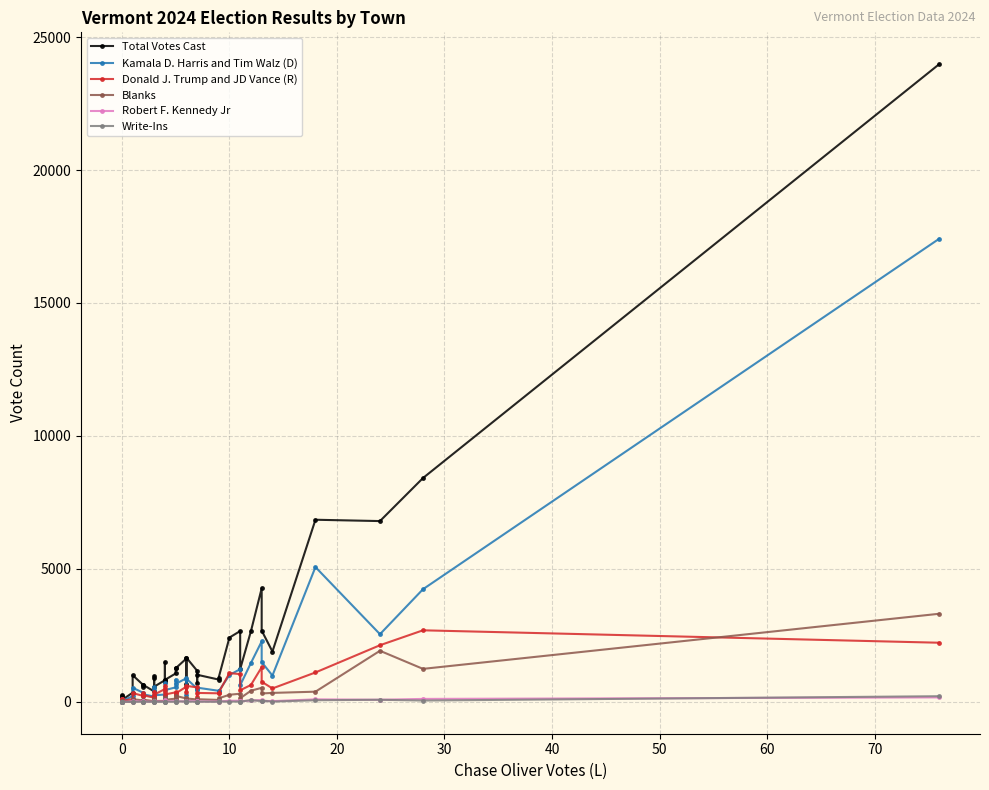

Does the chart display data point markers on the line(s)?

Yes